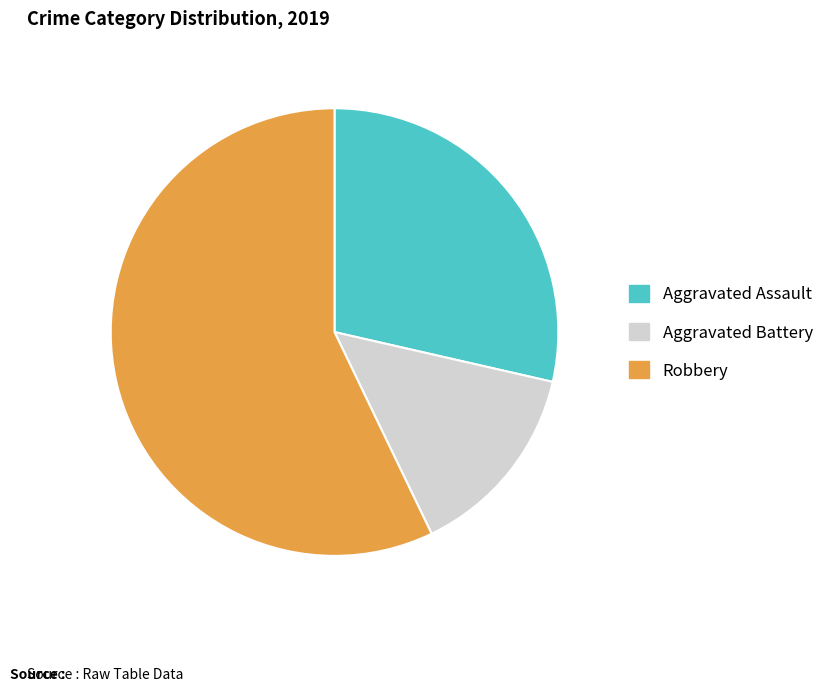

Is it true that Aggravated Battery is 3% of the pie?

False